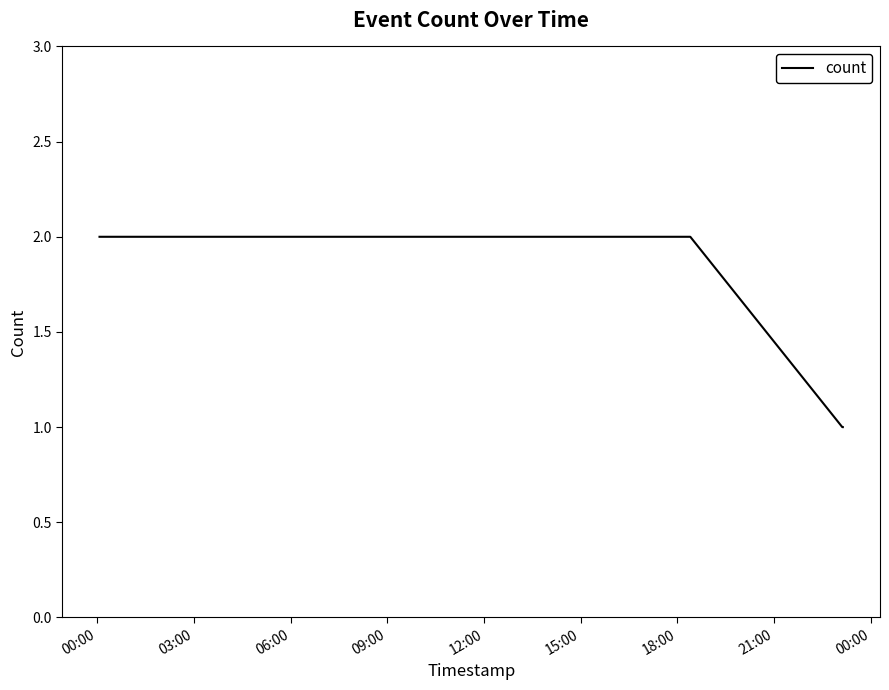

What is the smallest value displayed?

1